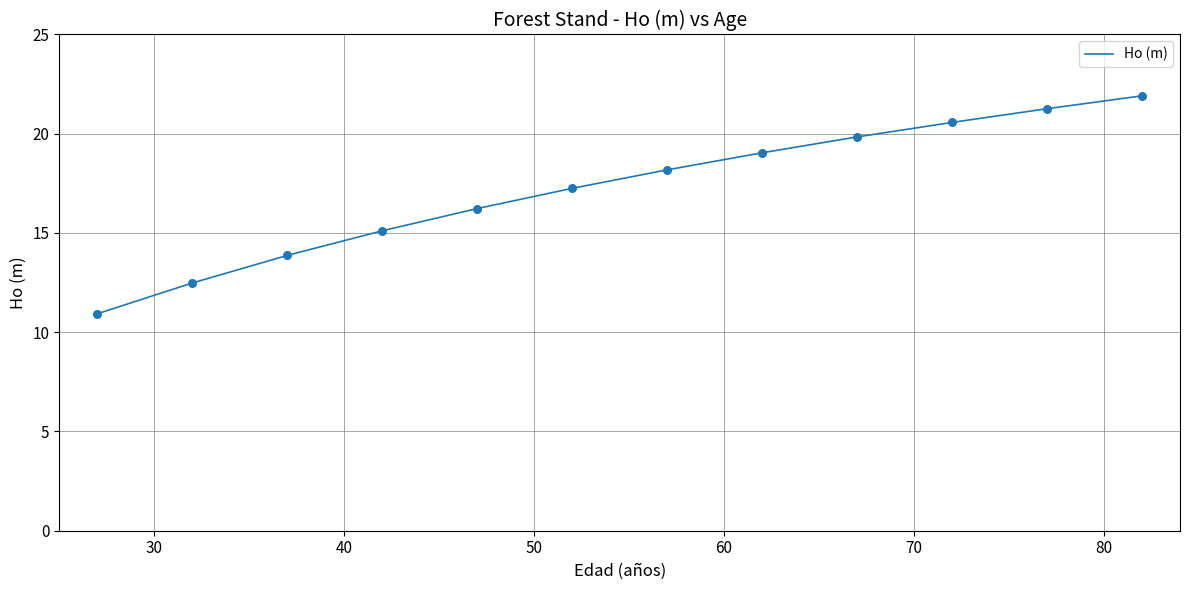

What is the difference between the maximum and minimum values?

11.0